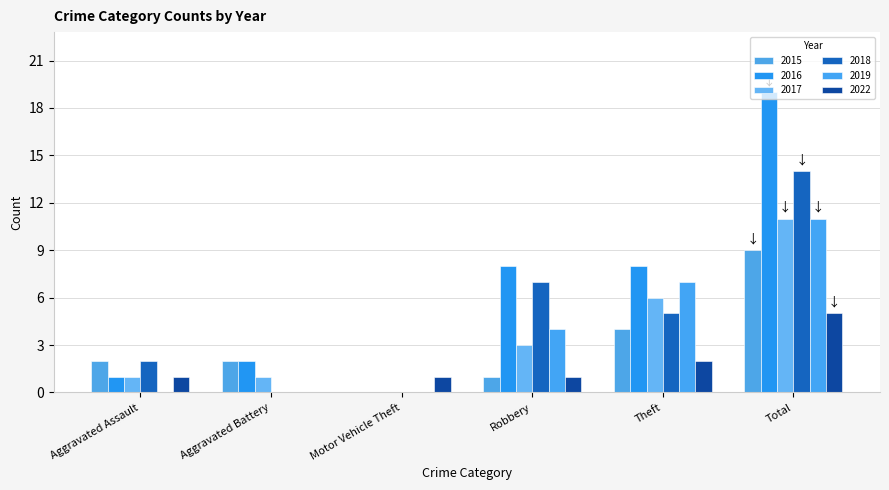

Which series has the widest spread of values?

2016